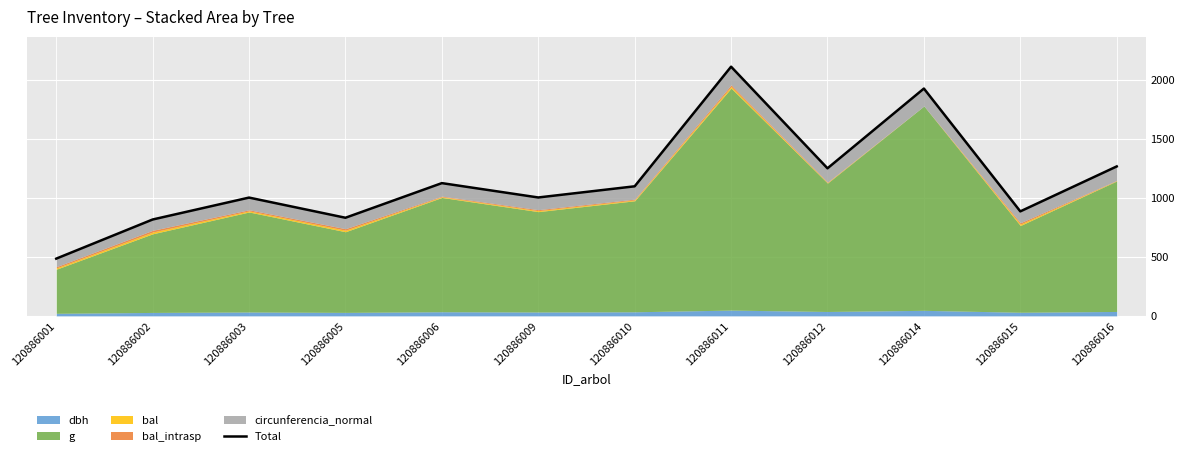

What is the difference between the maximum and minimum values?

1624.4